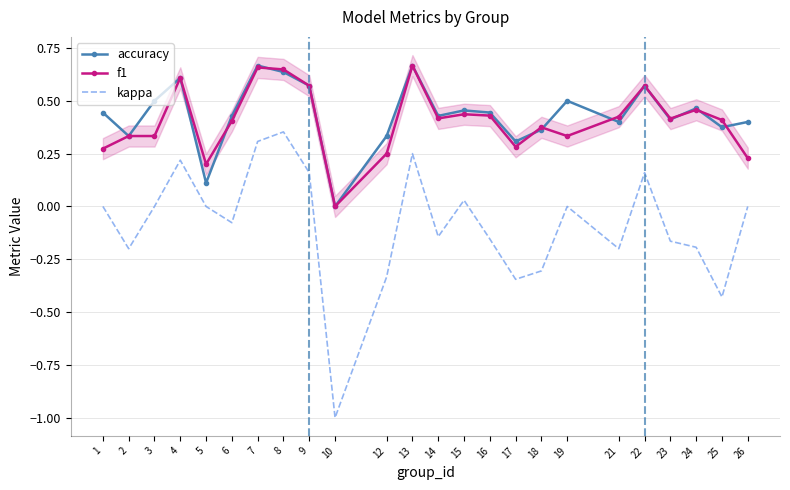

Rank the categories by kappa value from lowest to highest.

10, 25, 17, 12, 18, 2, 21, 24, 23, 16, 14, 6, 1, 3, 5, 19, 26, 15, 9, 22, 4, 13, 7, 8